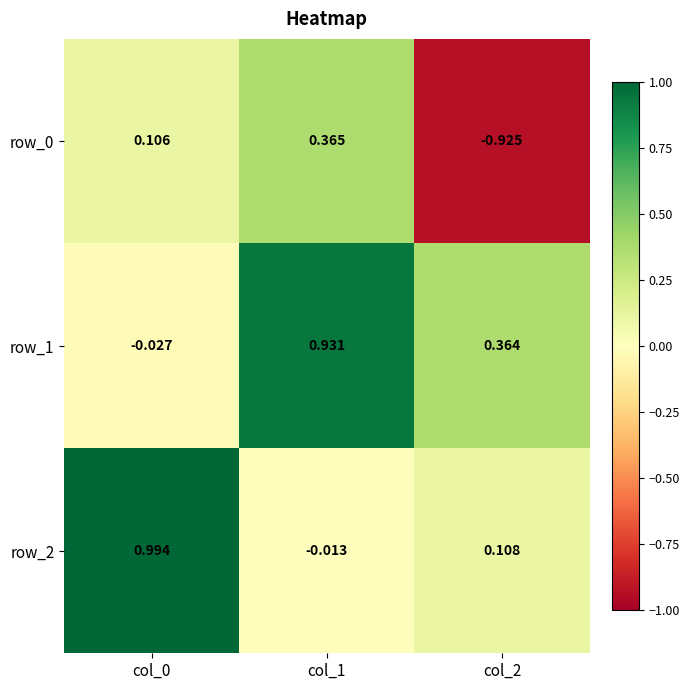

Is the value of row_2 at col_2 greater than the value of row_1 at col_0?

Yes